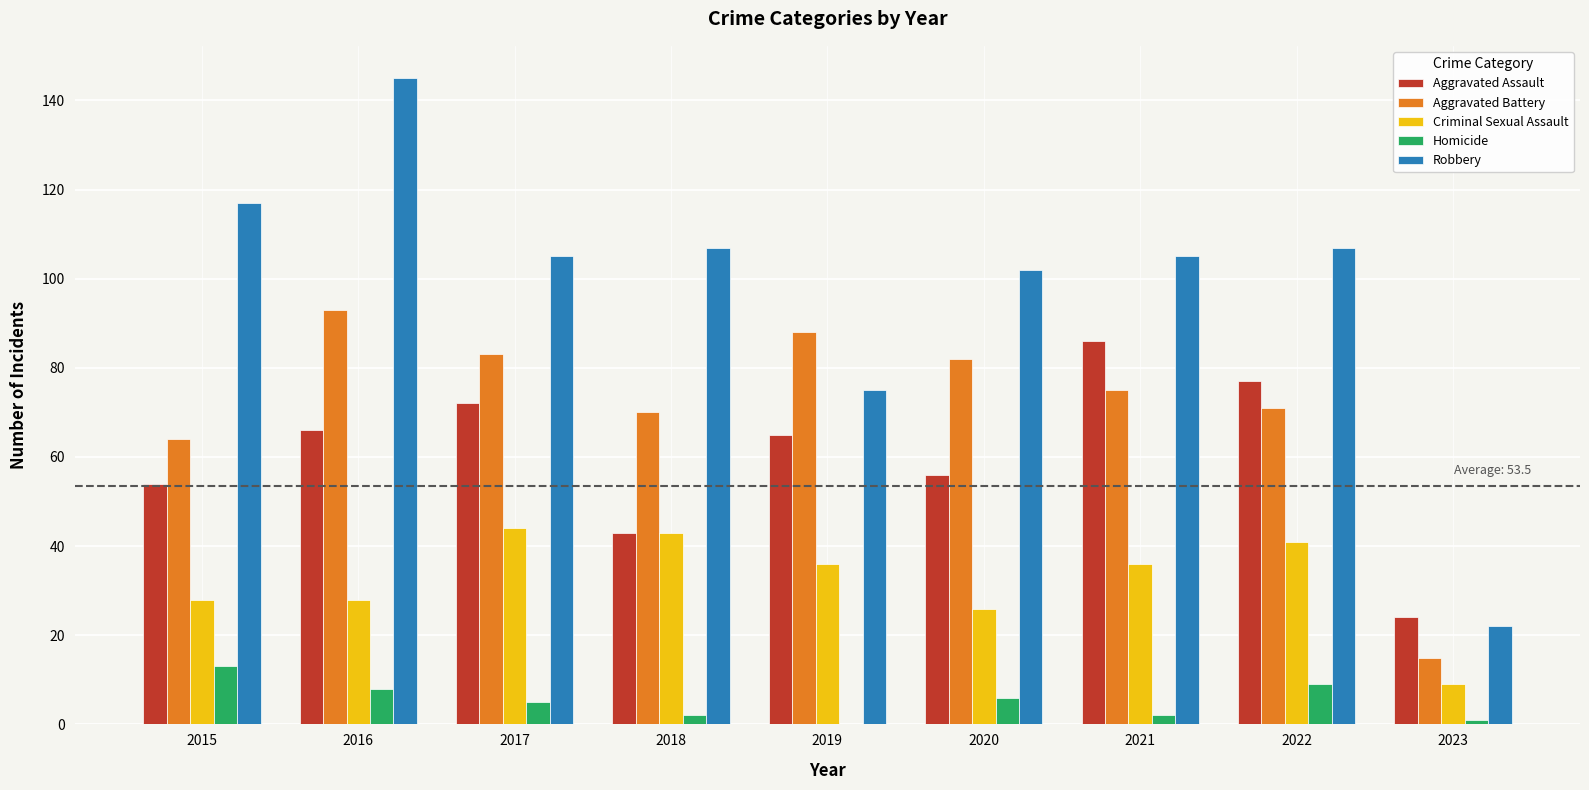

What is the greatest value displayed?

145